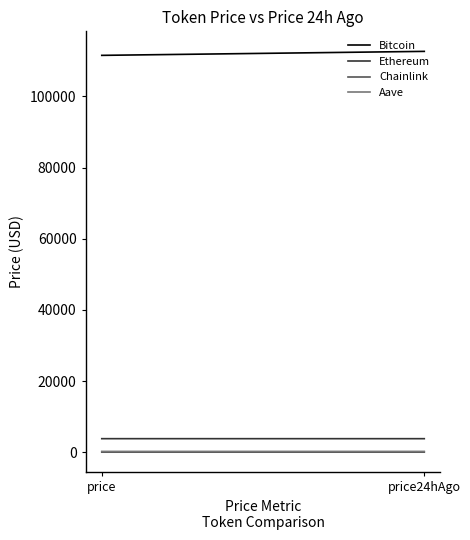

Reading left to right, extract all data points from this chart.

Bitcoin: 111535.0	112655.0
Ethereum: 3811.8	3809.0
Chainlink: 17.4	17.6
Aave: 232.4	233.7